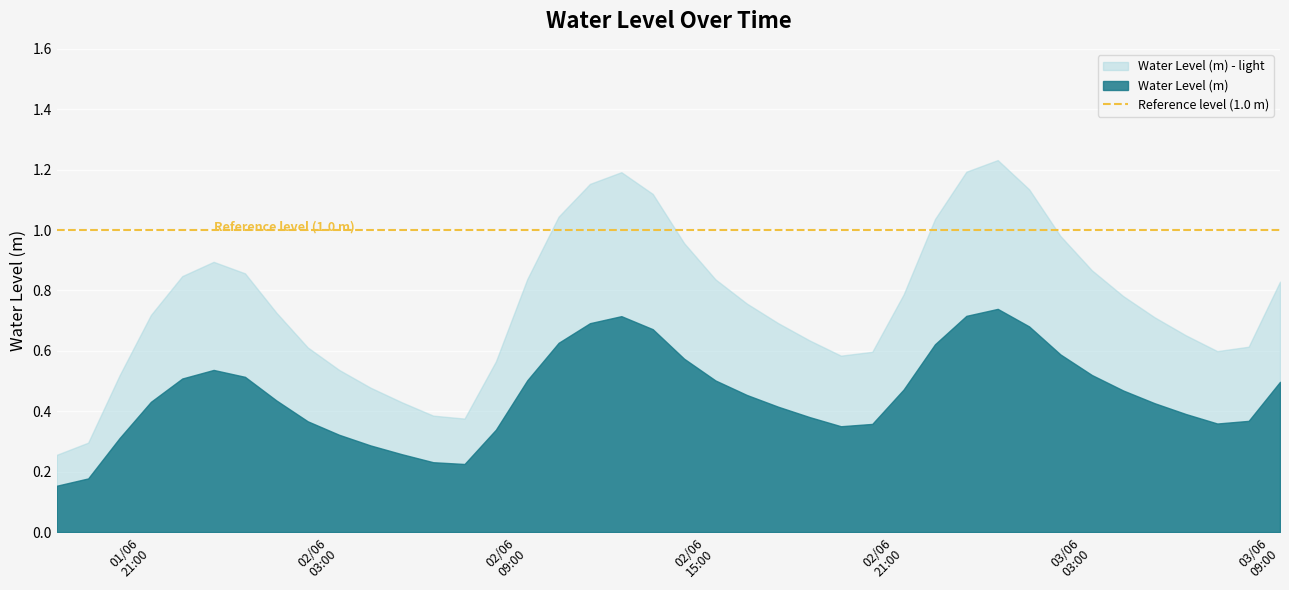

What is the sum of the values at 2023-06-03 02:00:00 and 2023-06-02 04:00:00?

1.5